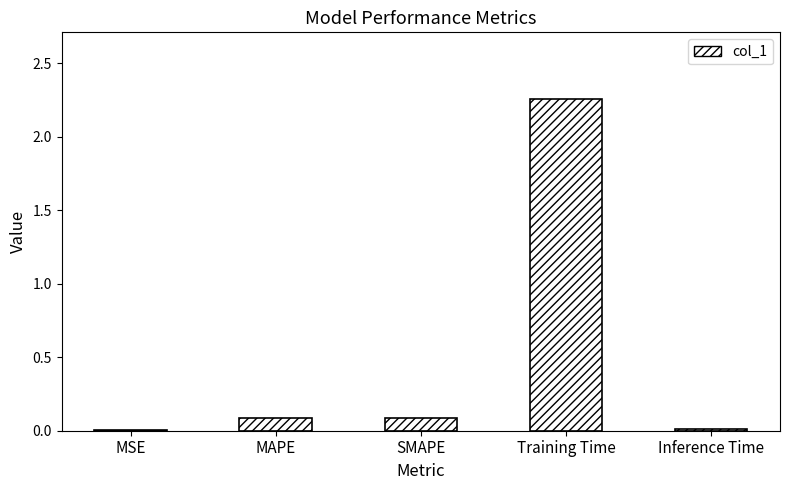

What is the sum of all values?

2.4